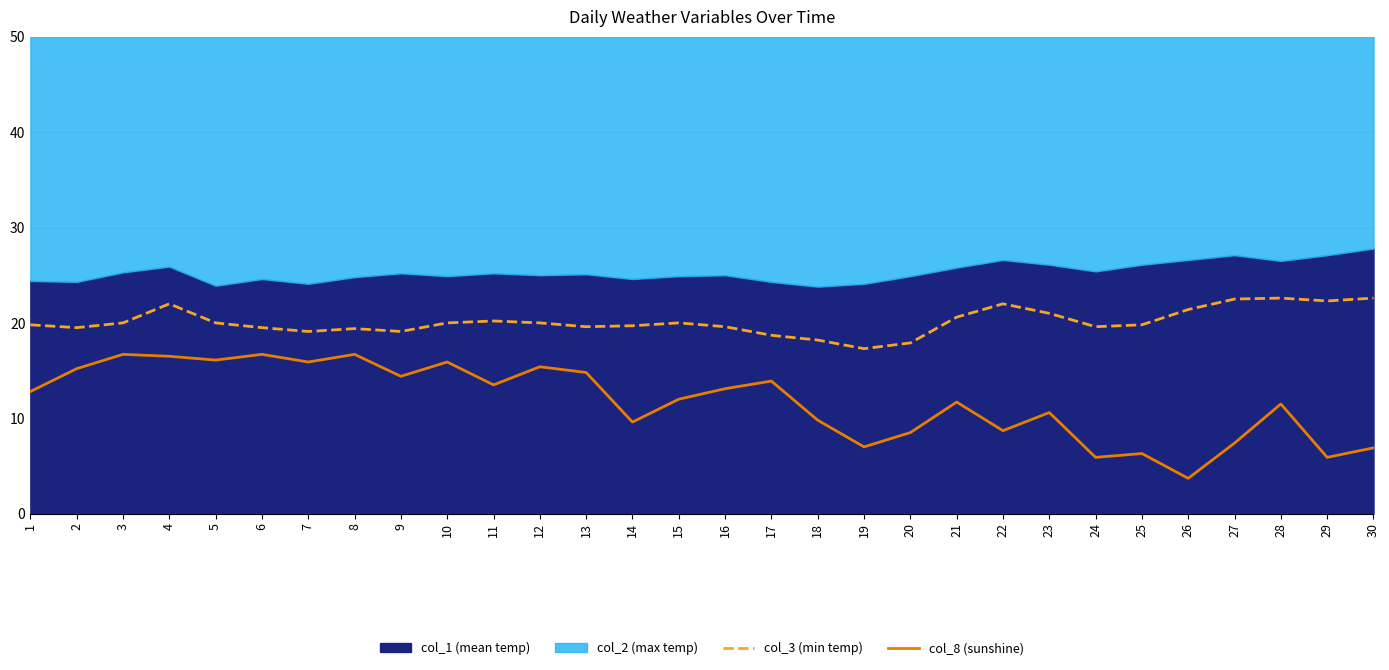

What is the highest value of the col_3 (min temp) series?

22.6